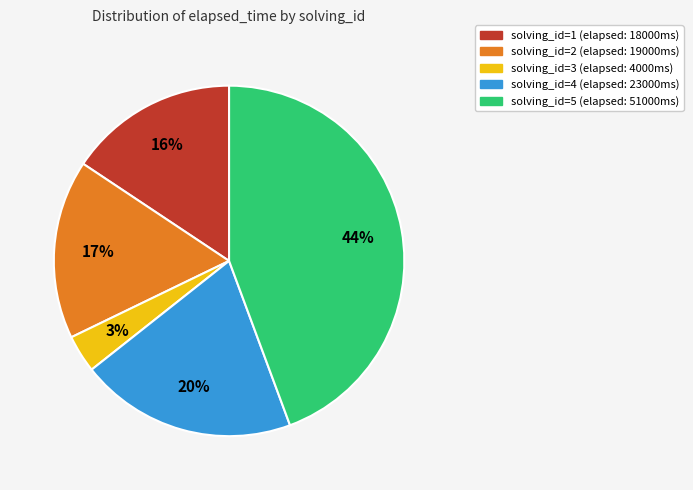

To the nearest percent, what is the difference between the largest and smallest slice percentages?

41%